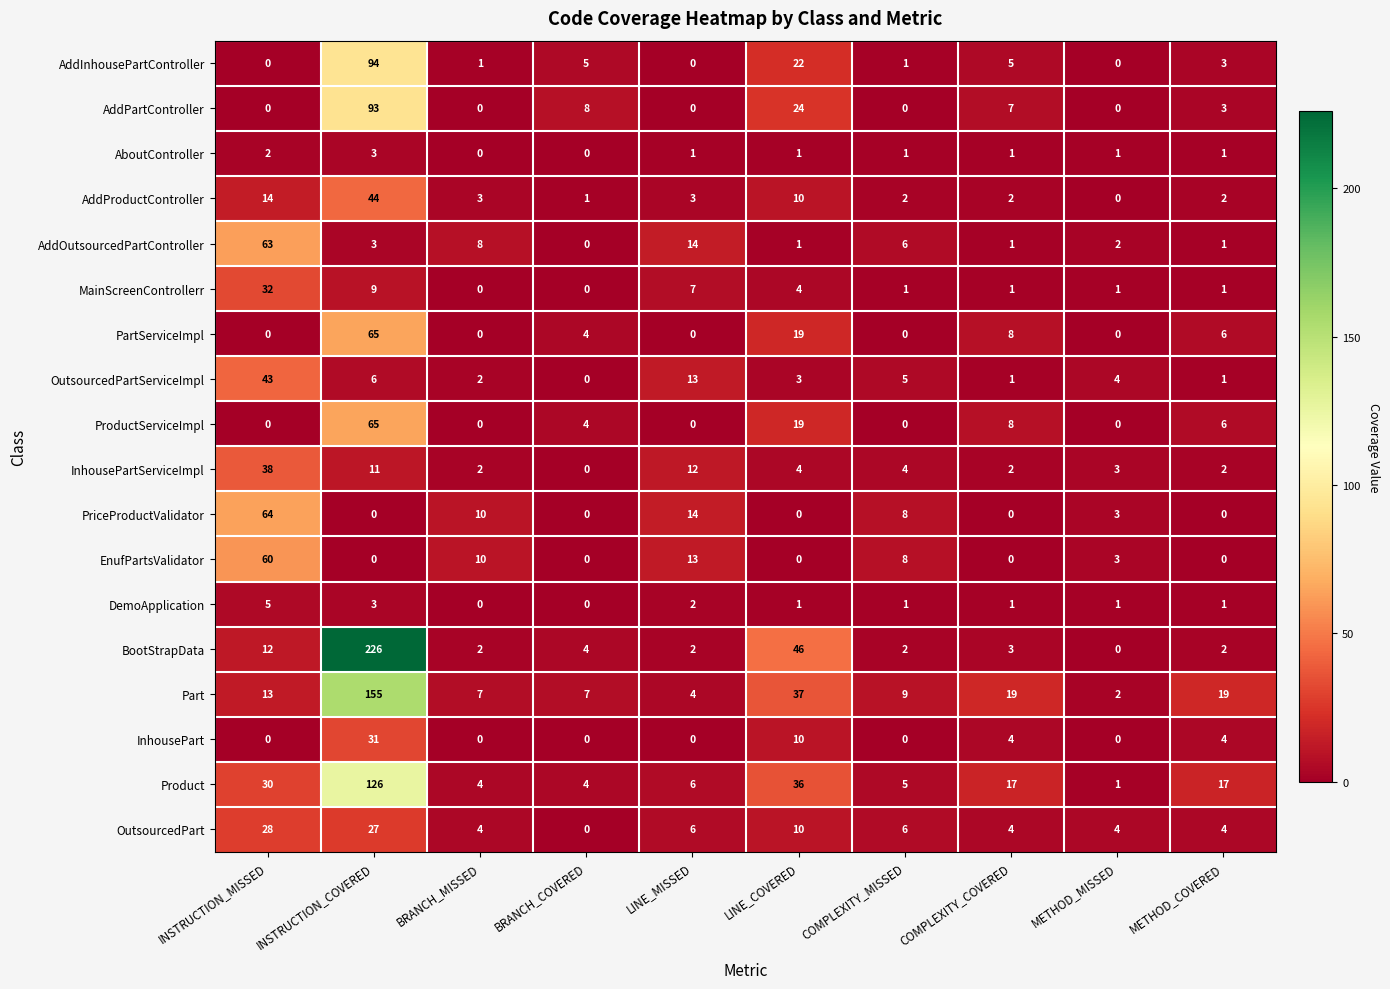

True or false: OutsourcedPart has a value of 6 at COMPLEXITY_MISSED.

True